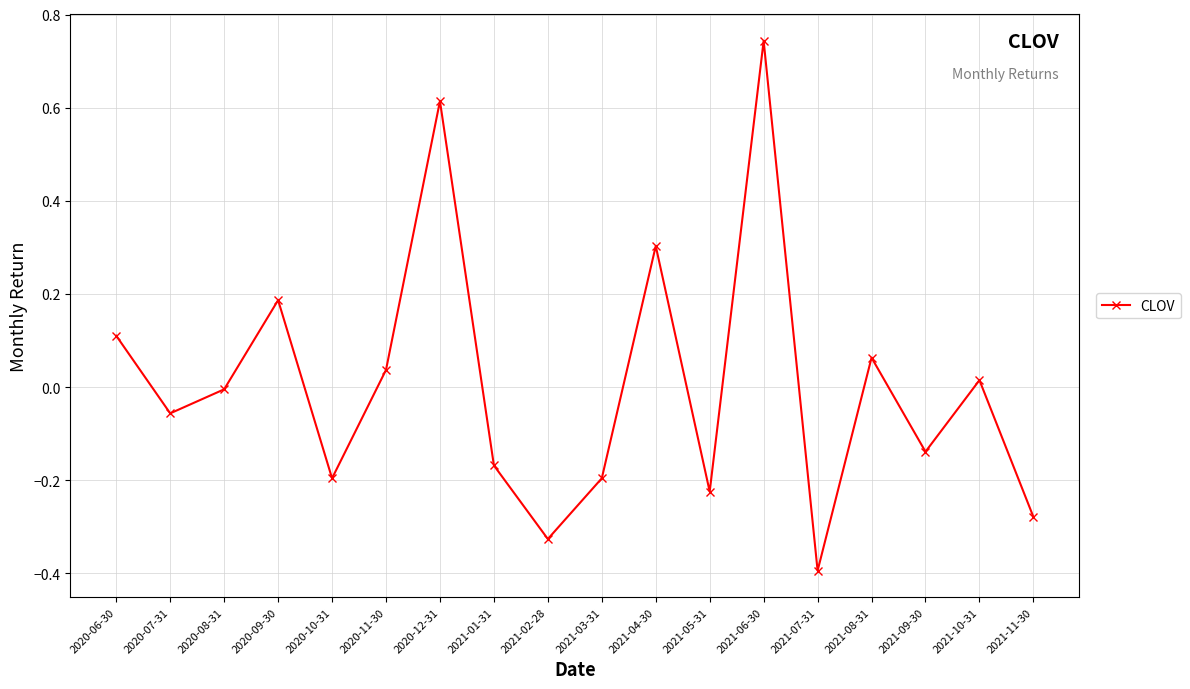

What is the label of the 16th point from the right?

2020-08-31